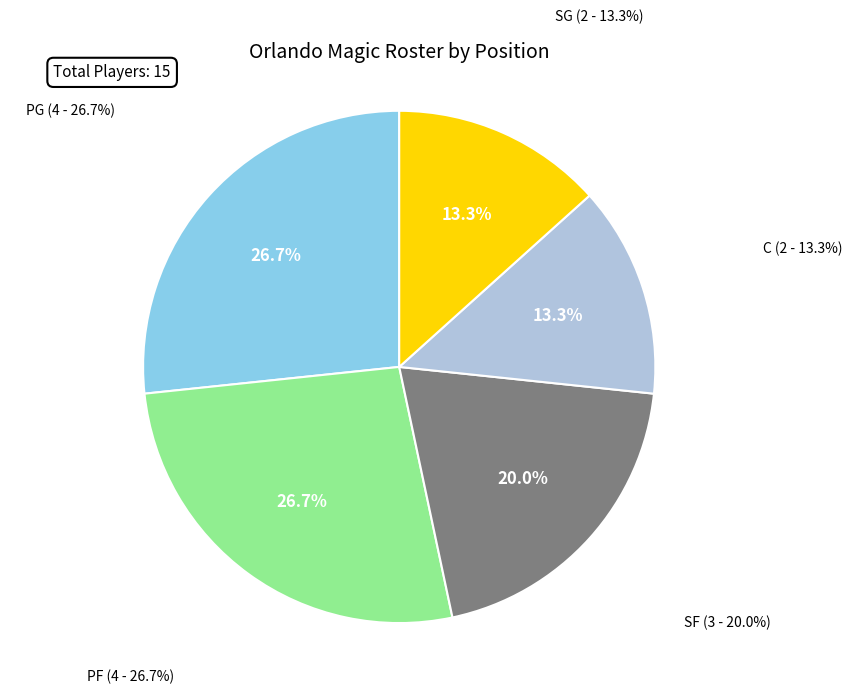

Does PG represent more than half of the total?

No